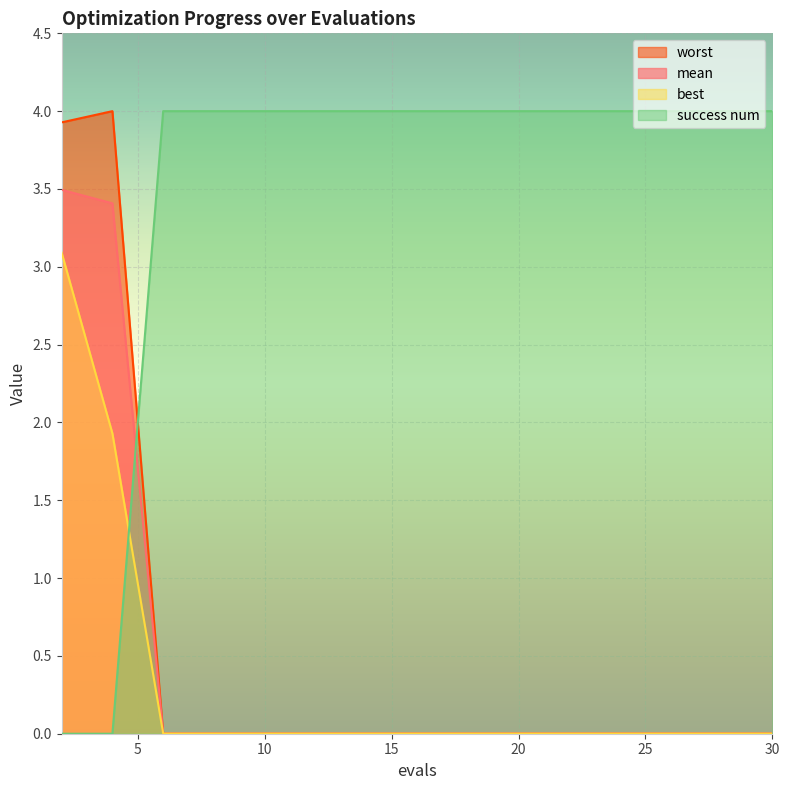

What is the sum of all best values?

5.0